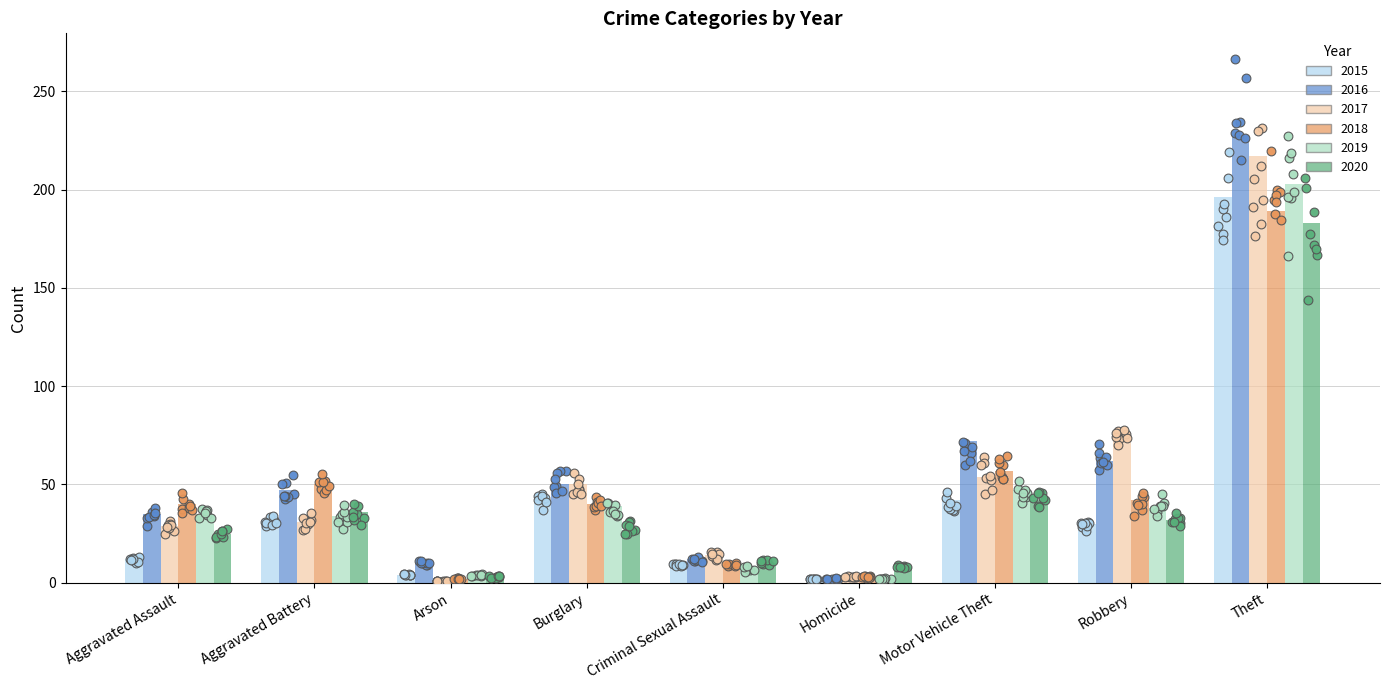

At how many categories does at least one series exceed 164?

1